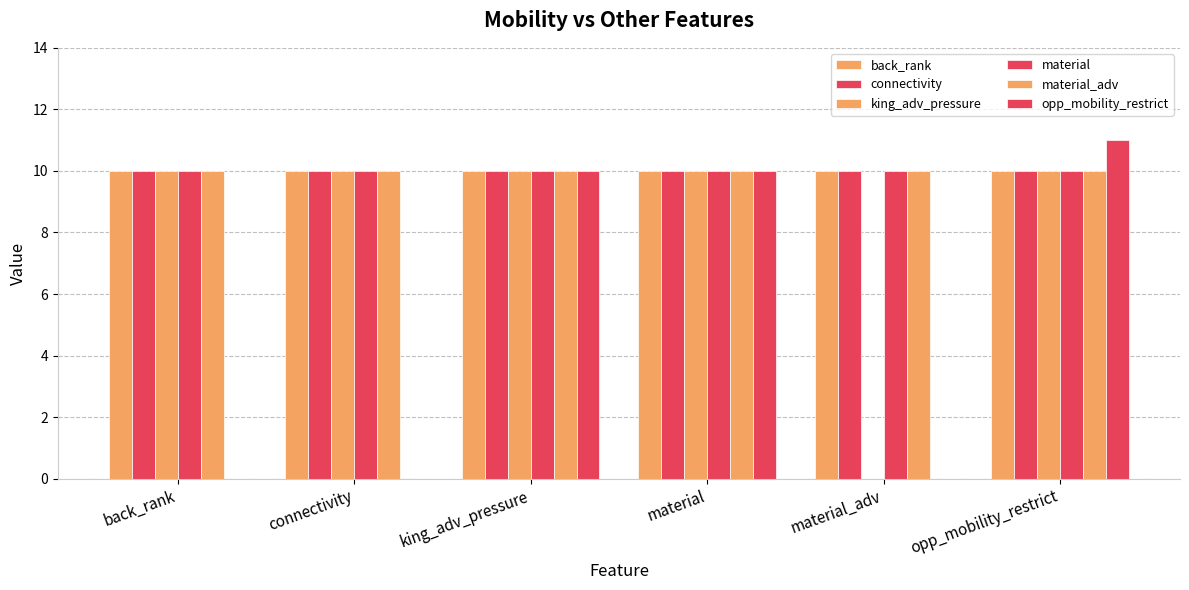

At back_rank, list the series in order from smallest to largest.

opp_mobility_restrict, back_rank, connectivity, king_adv_pressure, material, material_adv